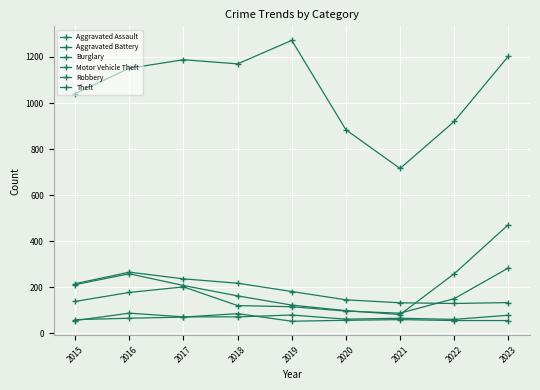

How many lines are shown in the chart?

6